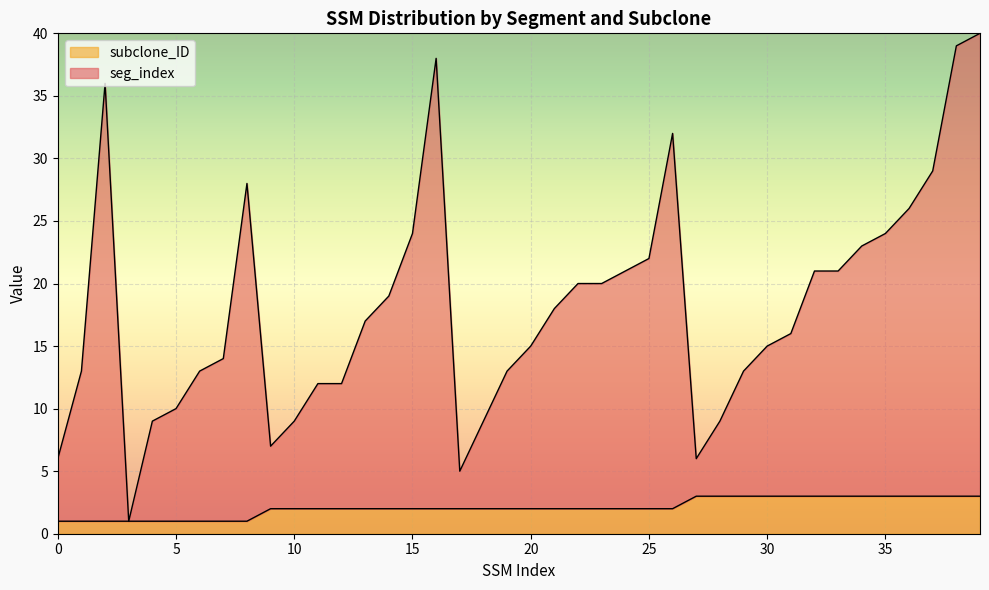

What is the average value of the seg_index series?

18